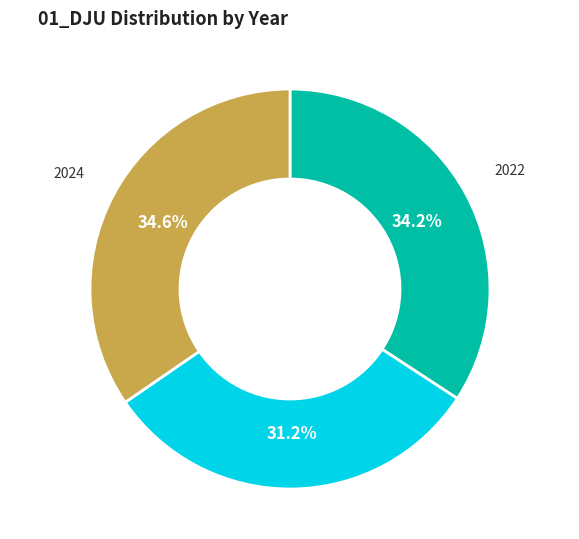

Does any single category account for the majority?

No